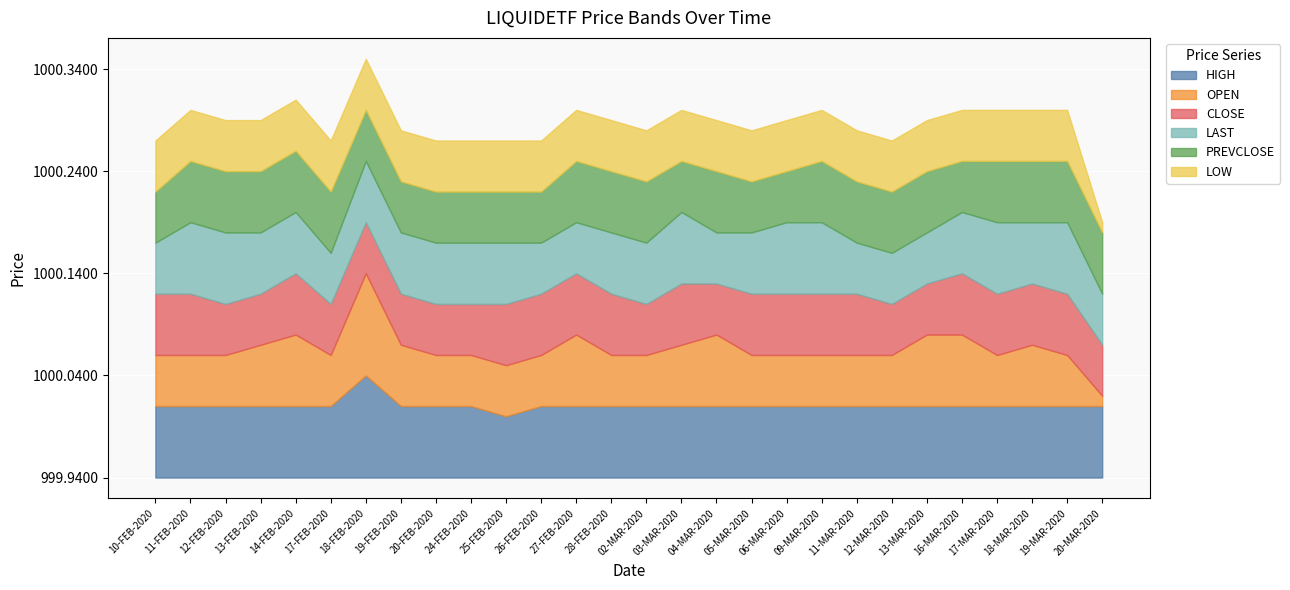

True or false: HIGH and OPEN cross at least once.

False